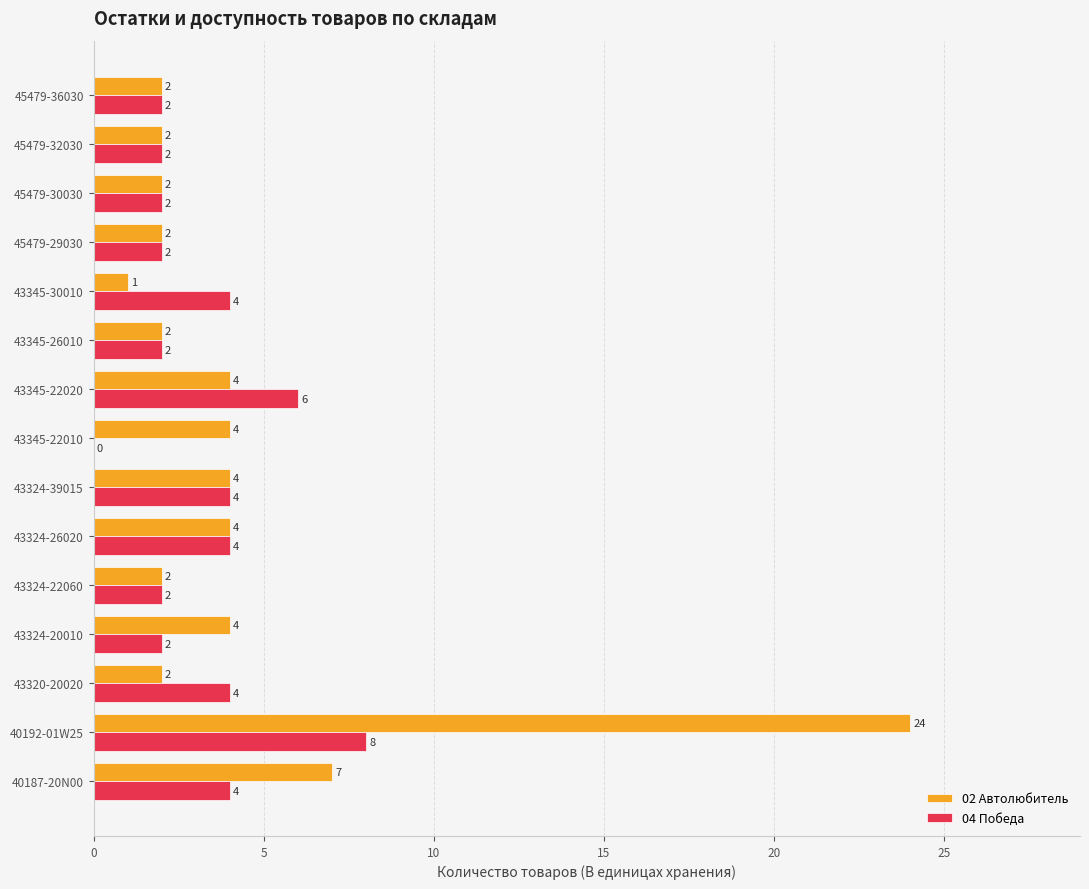

Is it true that 04 Победа equals 1 at 45479-30030?

False